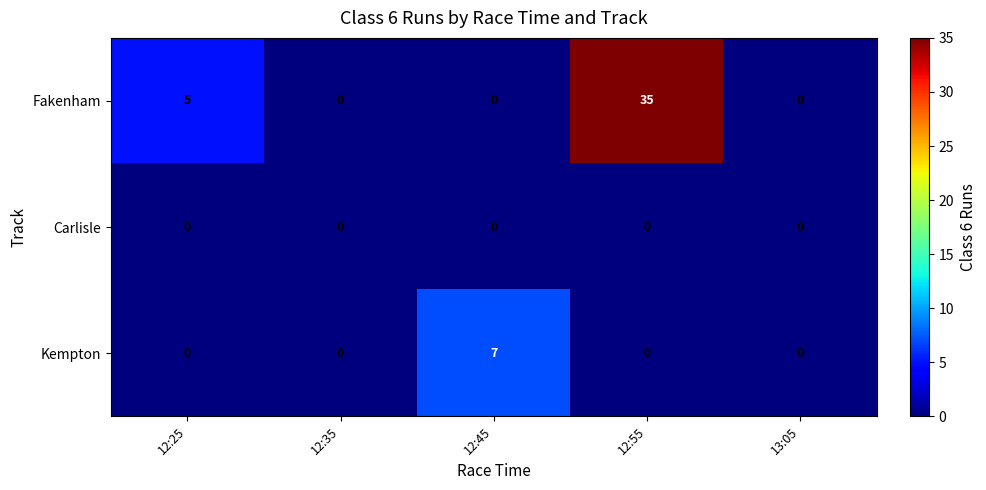

Rank the series by their average value, from lowest to highest.

Carlisle, Kempton, Fakenham